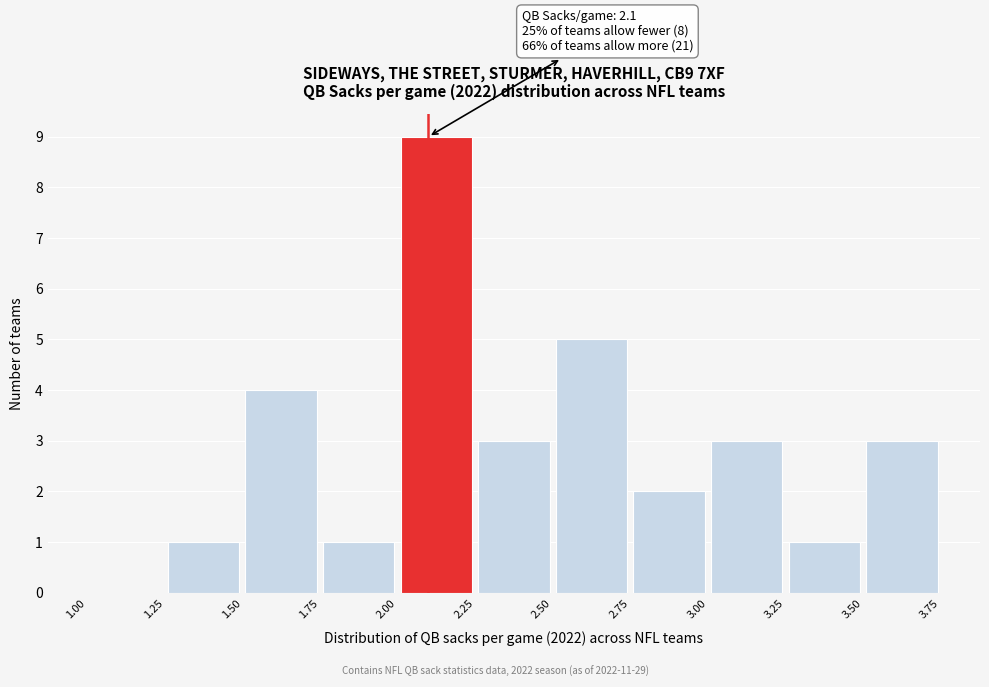

Over which range of the x-axis is the bar tallest?

2.00 to 2.25